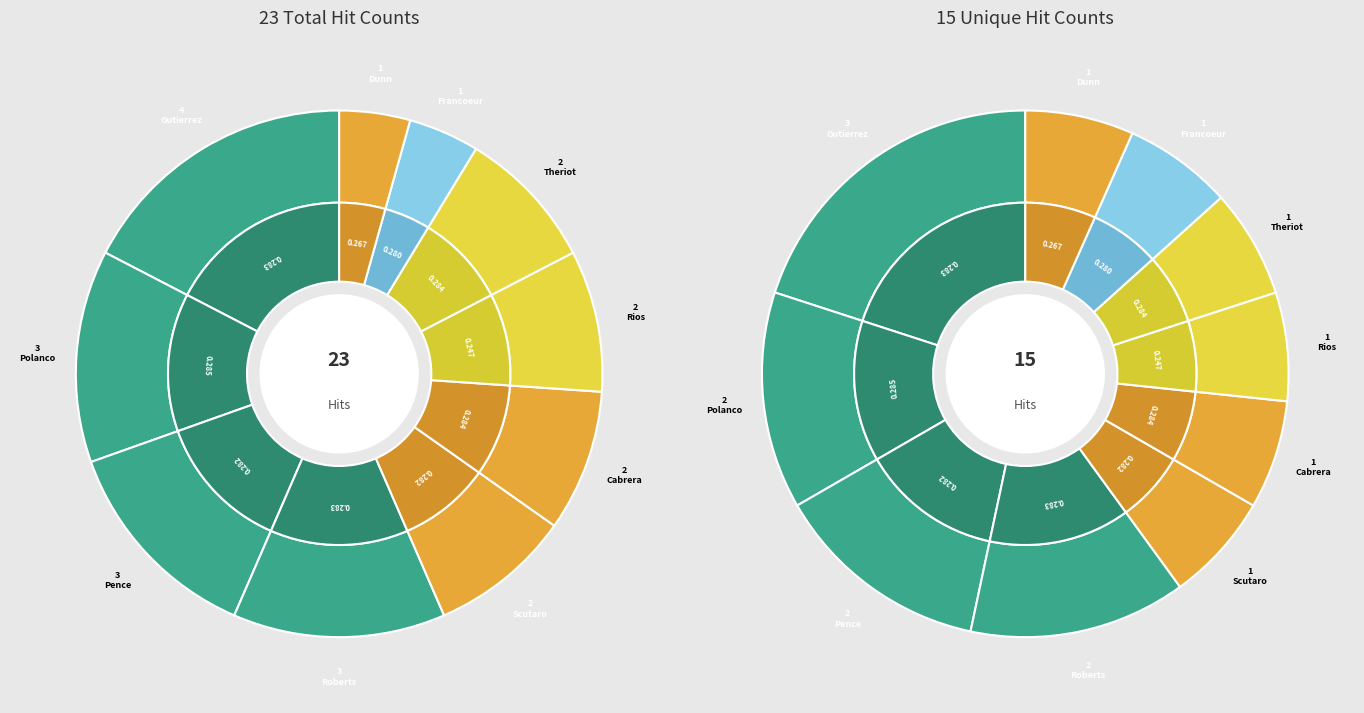

Is Franklin Gutierrez the majority of the pie?

No